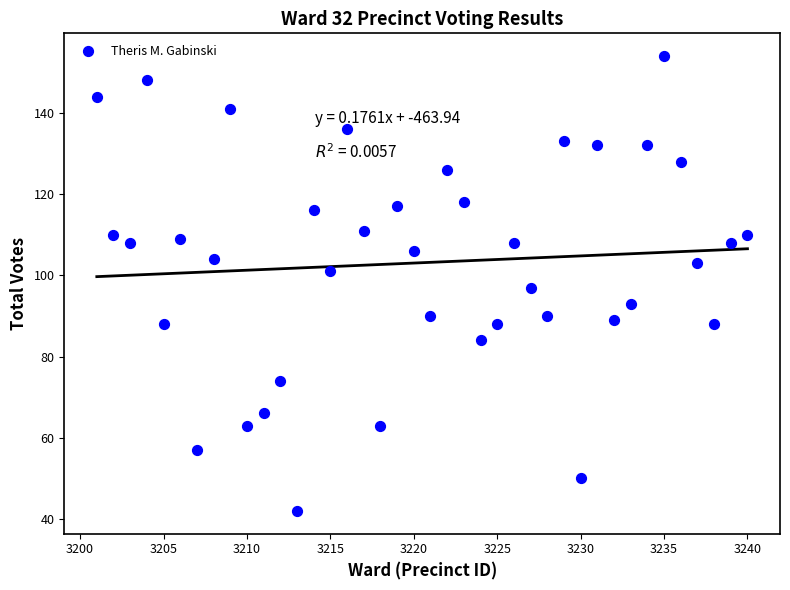

What is the range of Y values (max minus min)?

112